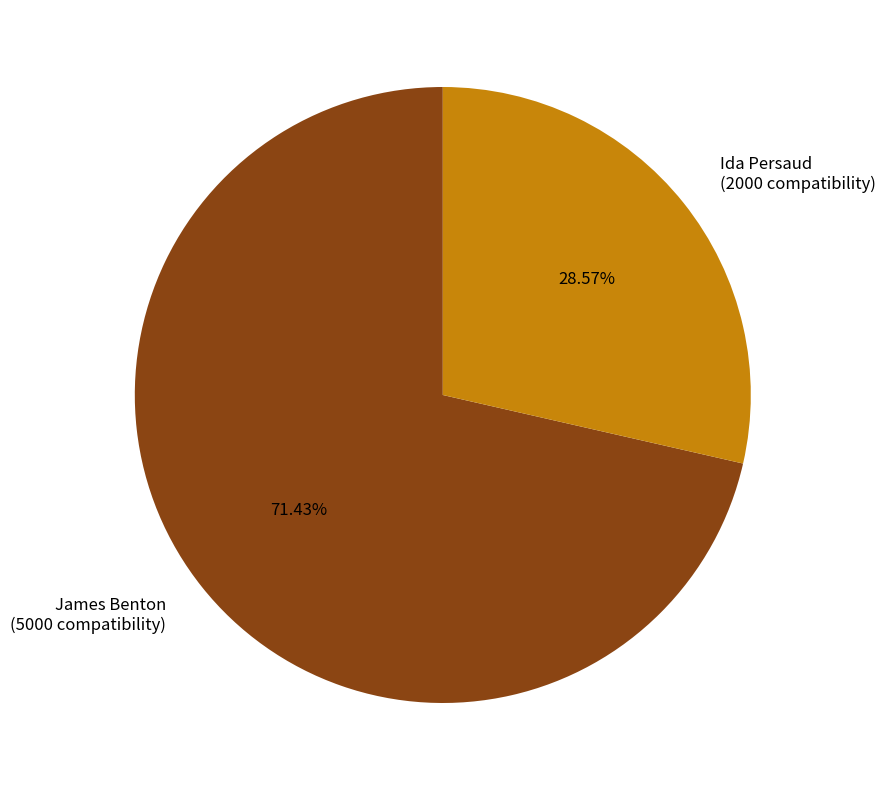

Is there any slice that represents more than half of the pie?

Yes